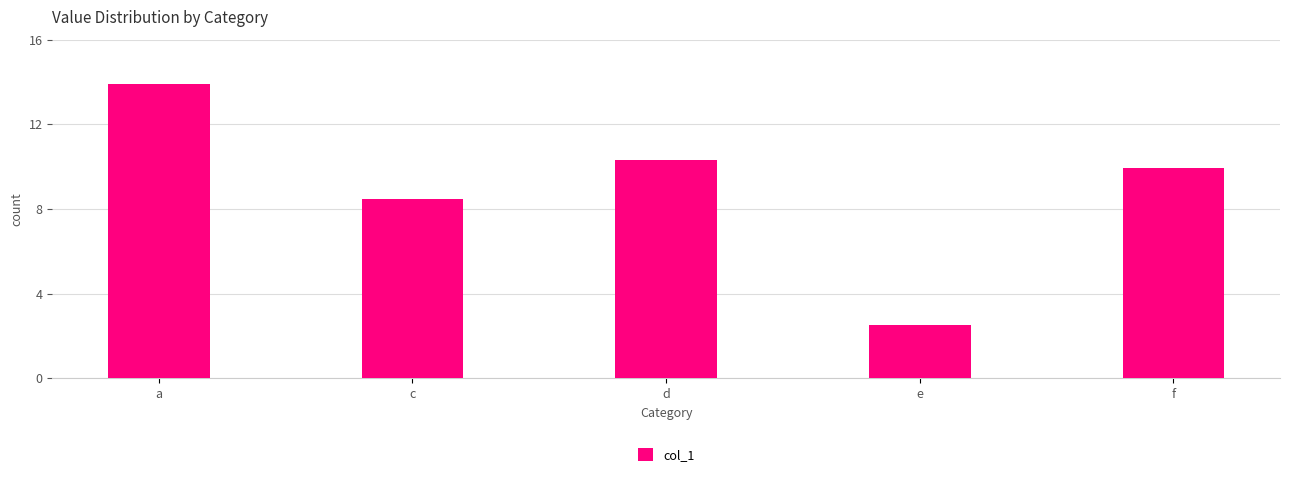

Rank the categories by value from highest to lowest.

a, d, f, c, e